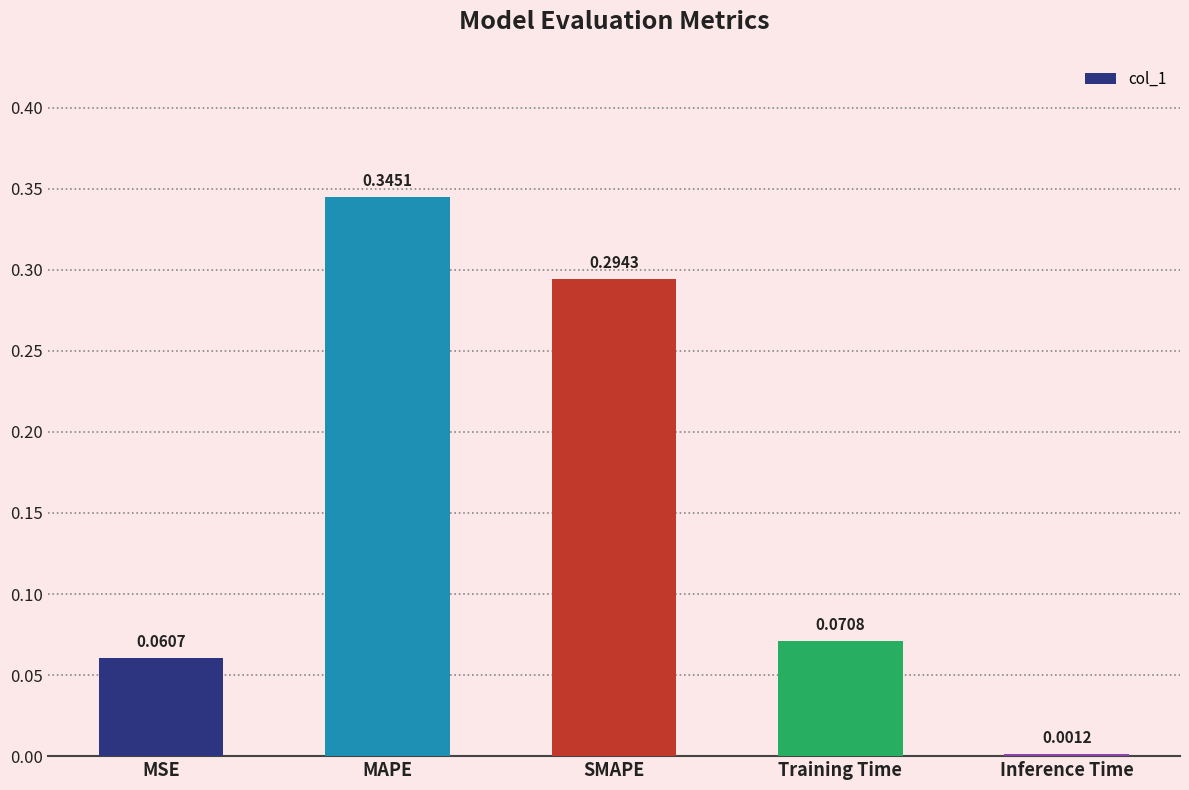

At which category does the chart reach its peak across all series?

MAPE